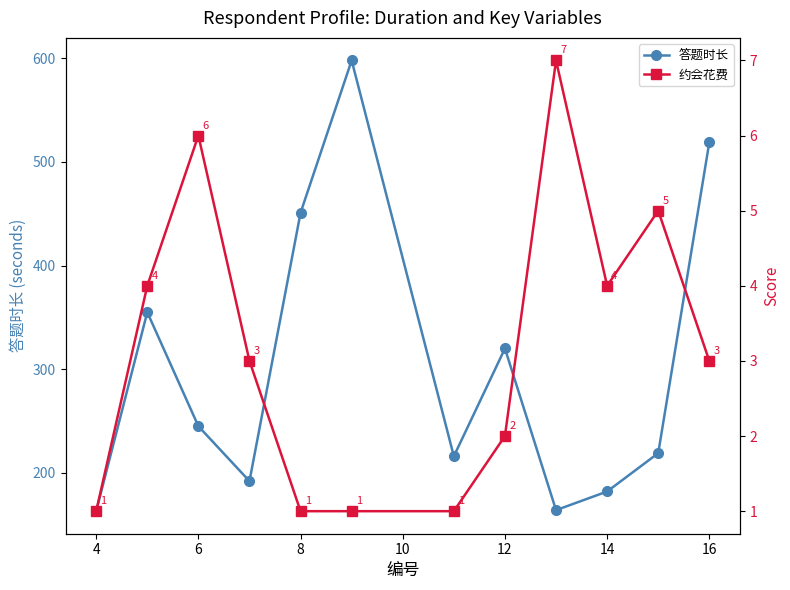

What is the sum of all 答题时长 values?

3624